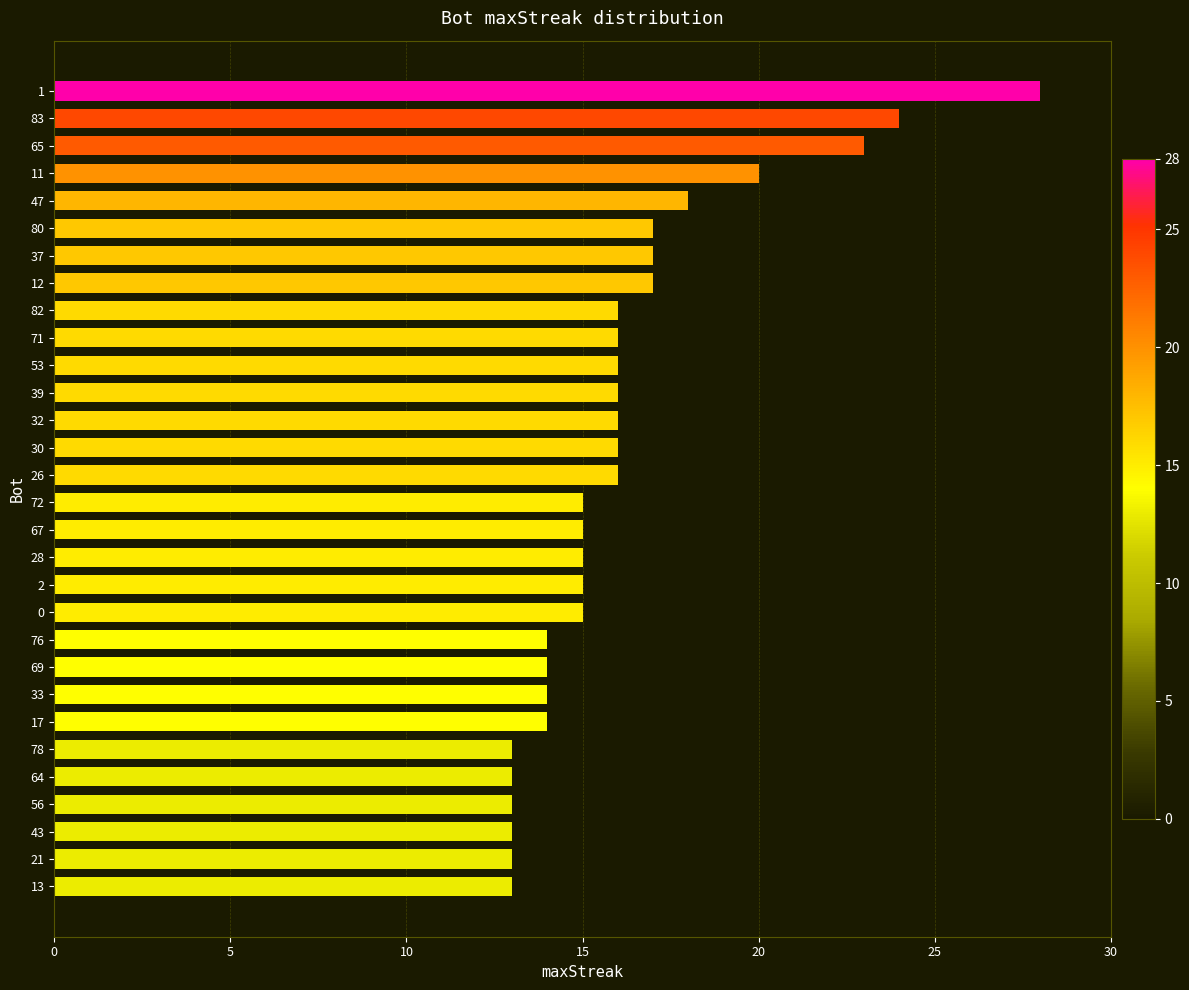

What is the ratio of the value at 72 to the value at 82?

0.9